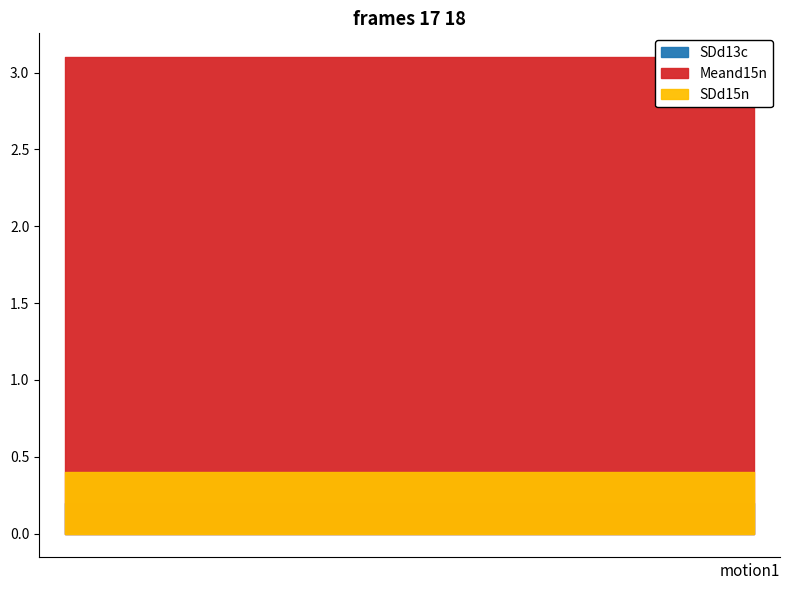

What is the value of the SDd13c point at the 2nd from the left?

0.2